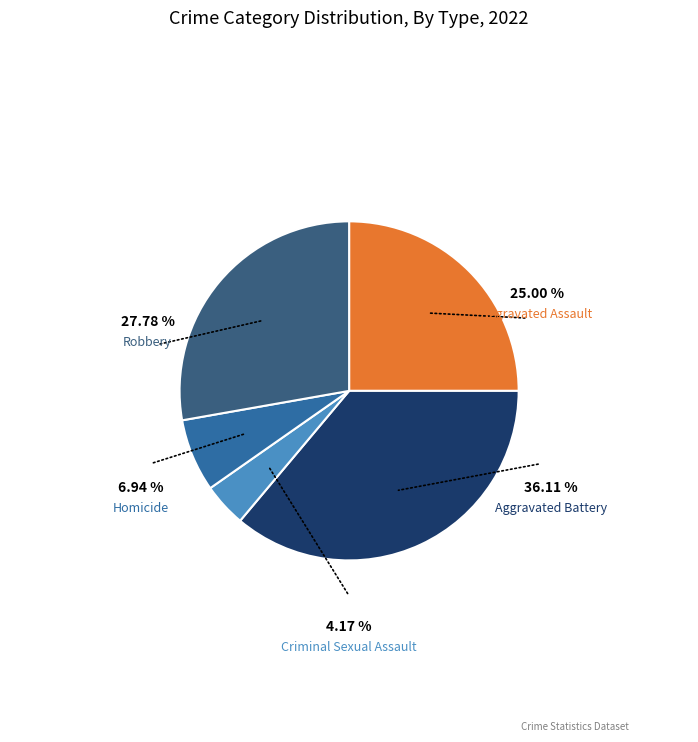

What percentage is the Criminal Sexual Assault slice, to the nearest percent?

4%